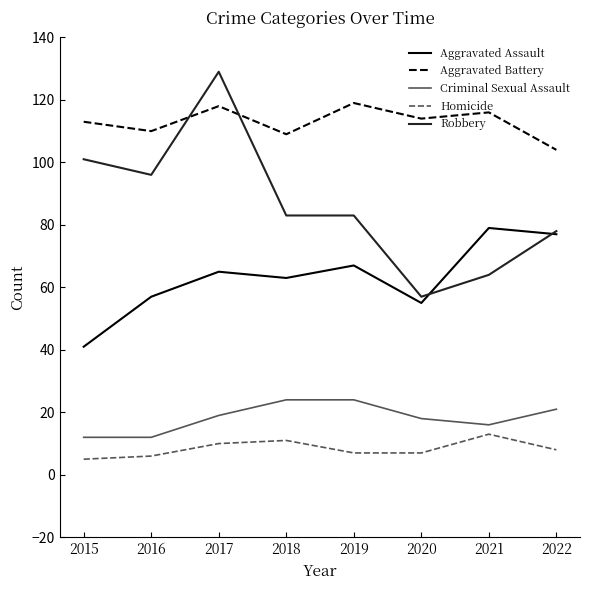

Where is the first local minimum for Robbery?

2016